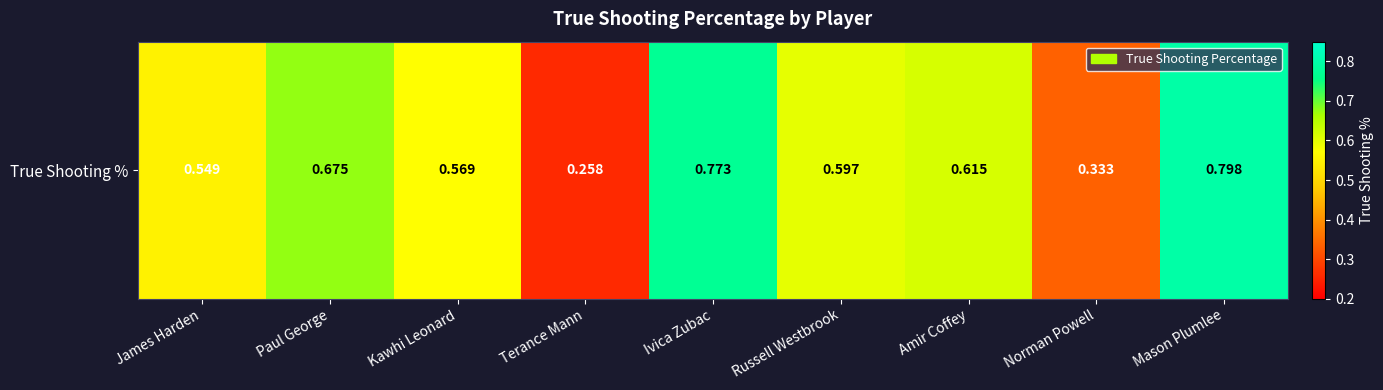

True or false: the data shows 1.0 at Kawhi Leonard.

False